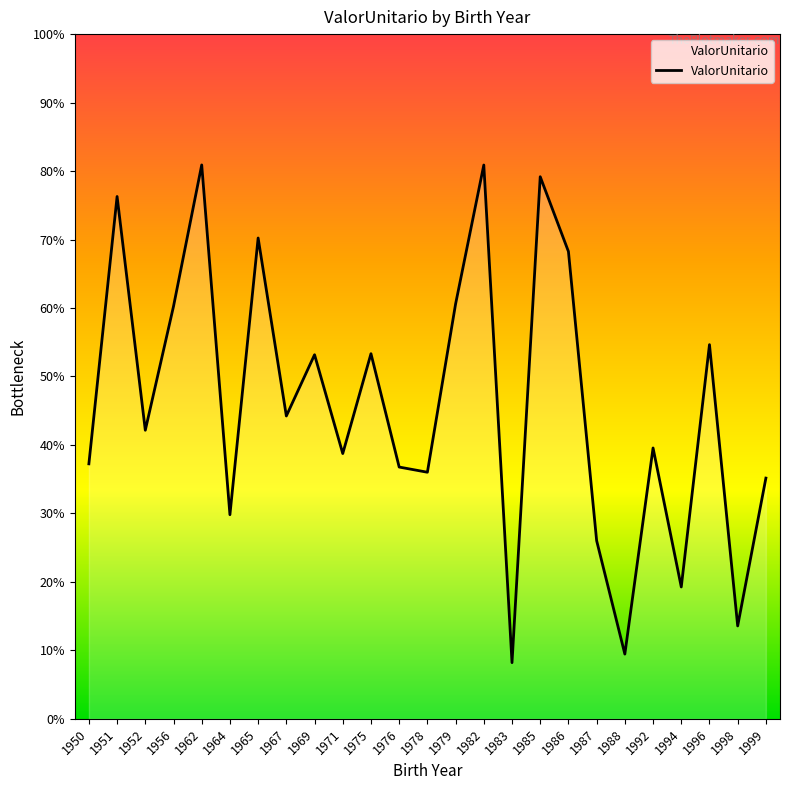

Reading left to right, what are all the values shown in this chart?

1950=30790.9	1951=45149.9	1952=32594.4	1956=39248.0	1962=46845.3	1964=28057.9	1965=42920.5	1967=33361.3	1969=36650.7	1971=31343.2	1975=36705.8	1976=30617.9	1978=30339.2	1979=39378.4	1982=46840.9	1983=20111.7	1985=46211.6	1986=42195.4	1987=26664.3	1988=20571.7	1992=31642.9	1994=24176.8	1996=37192.5	1998=22084.1	1999=30024.5